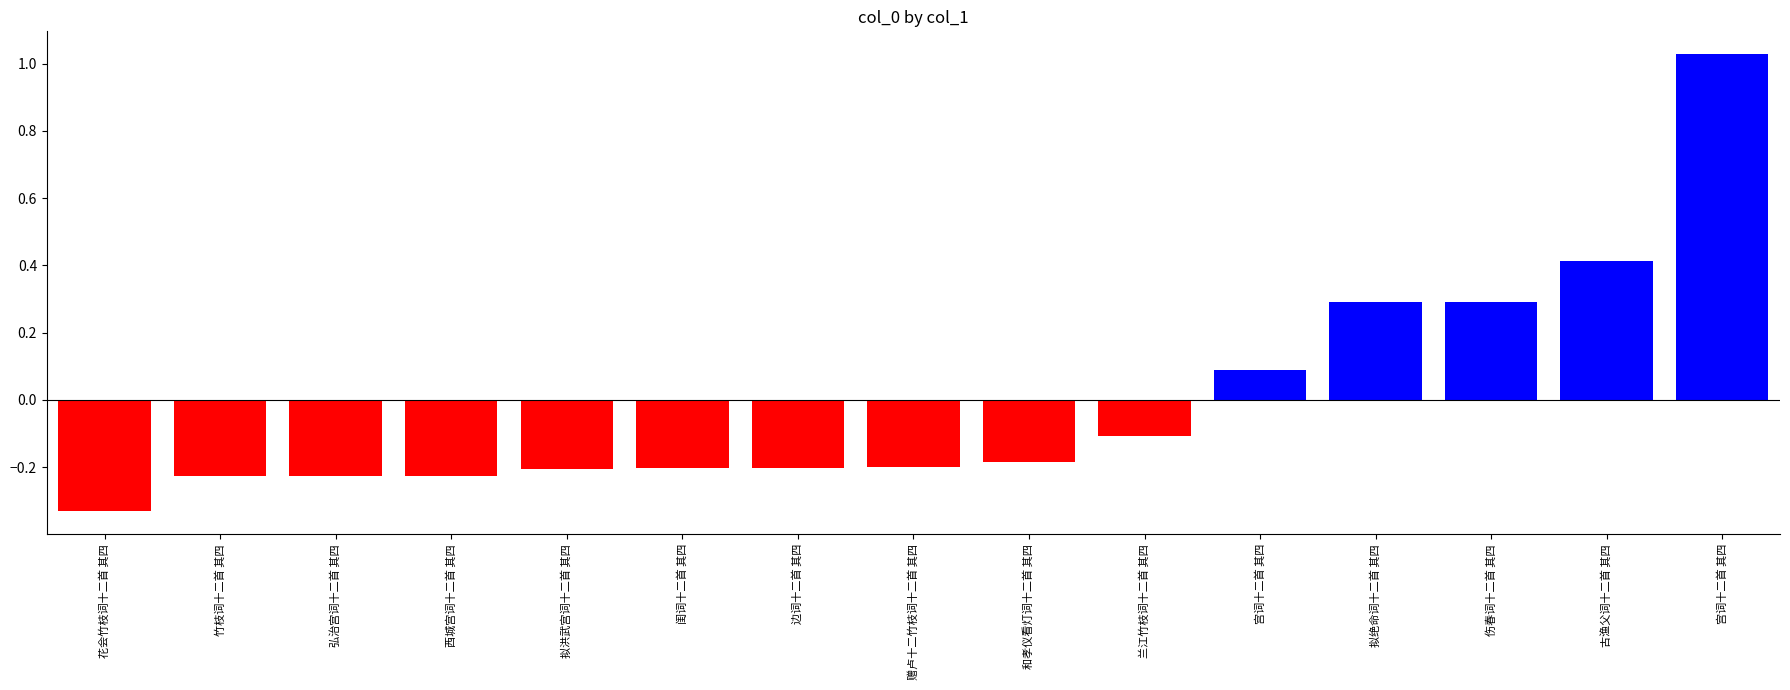

Count the number of values greater than 0.

5